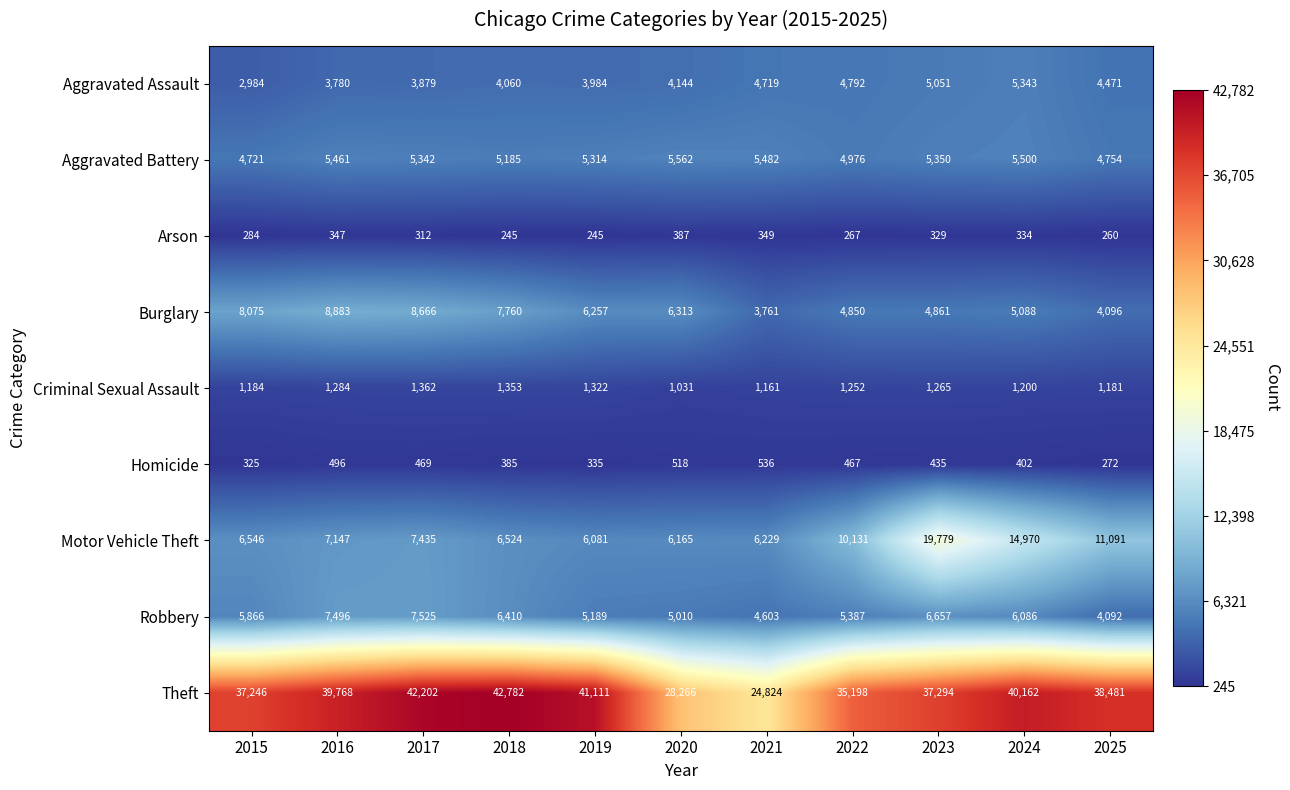

What is the spread (max minus min) of values at 2025?

38221